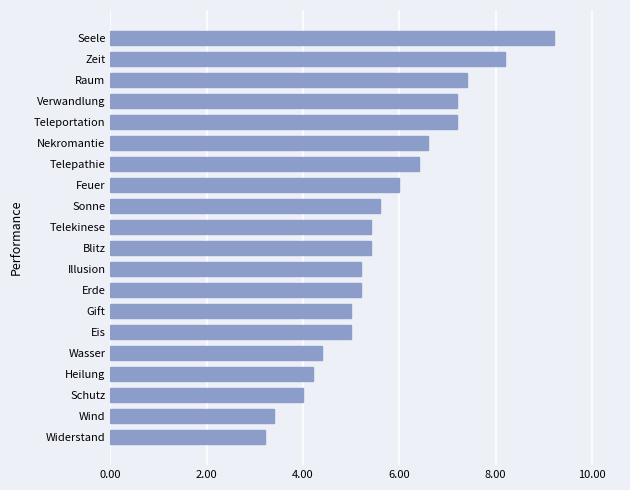

What is the sum of all values?

114.2